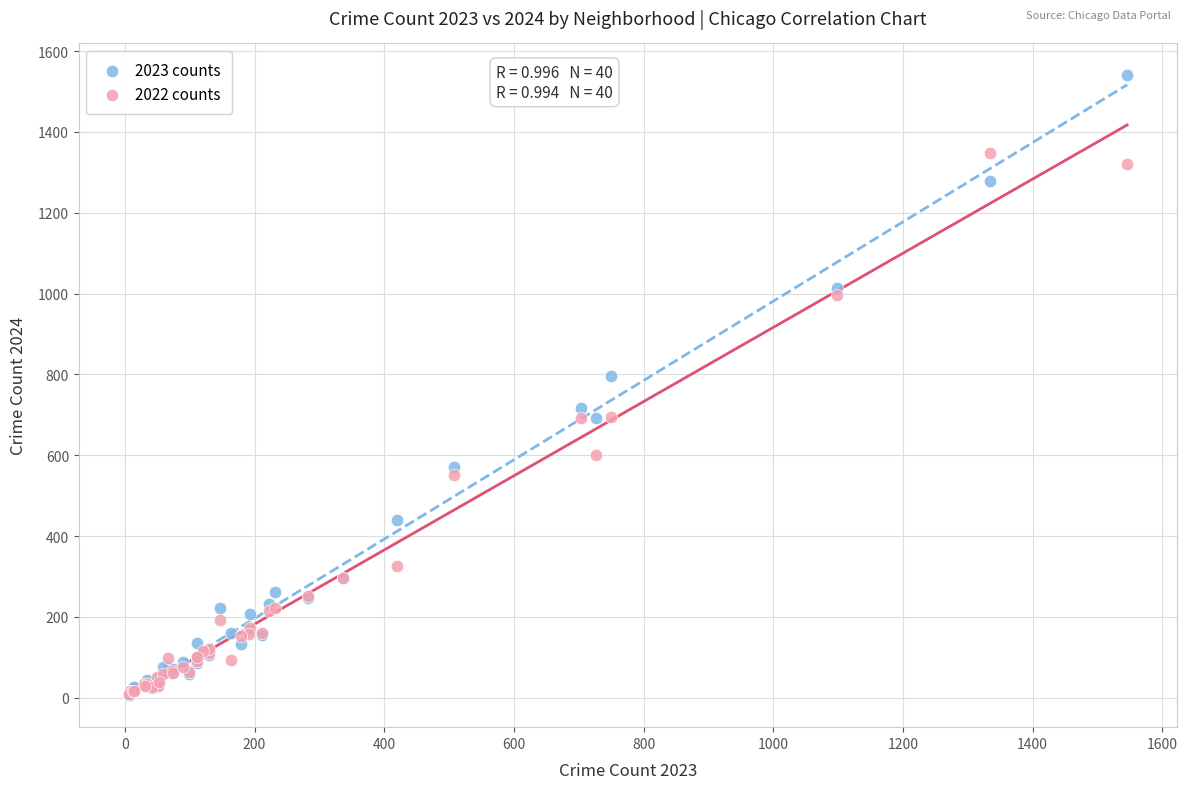

Across all series, what Y value is closest to 774?

797